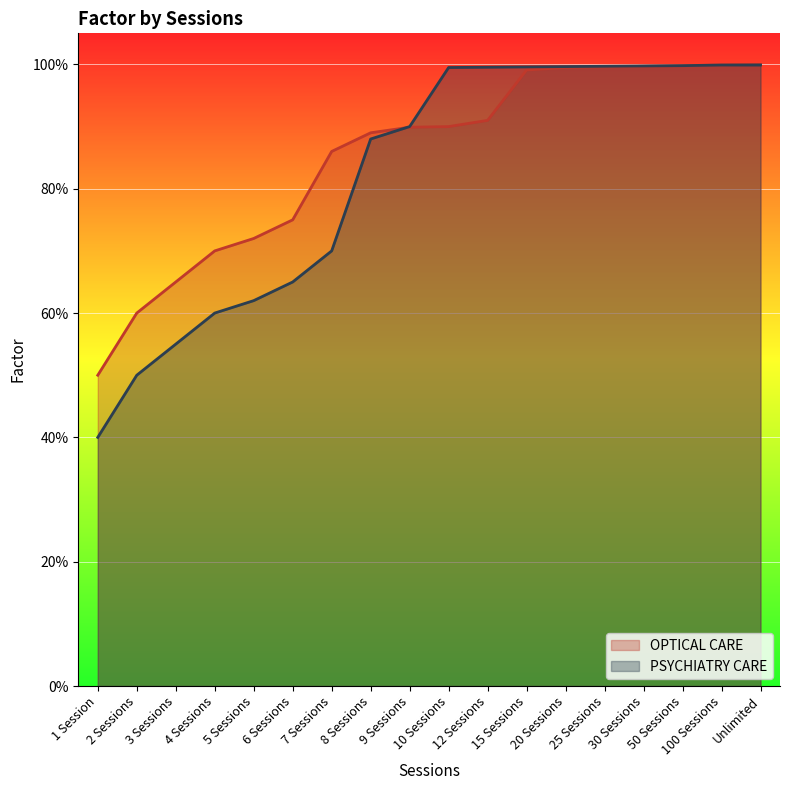

What is the sum of the OPTICAL CARE values at 1 Session and 30 Sessions?

1.5